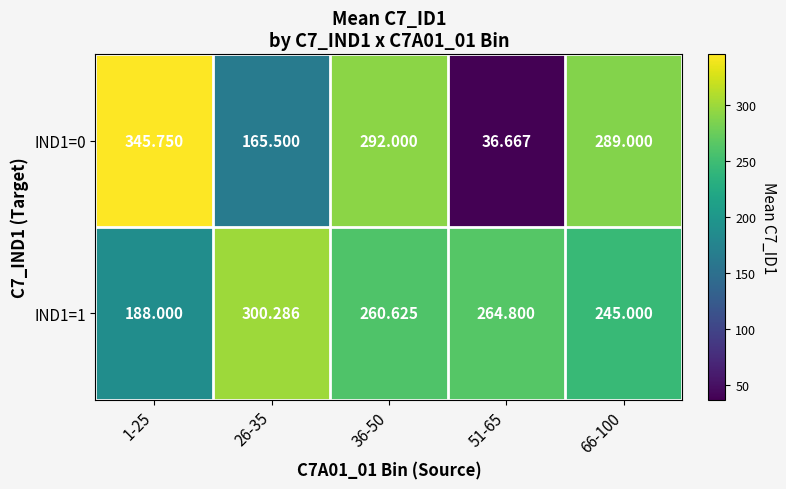

Is the value of IND1=0 at 66-100 greater than the value of IND1=1 at 1-25?

Yes